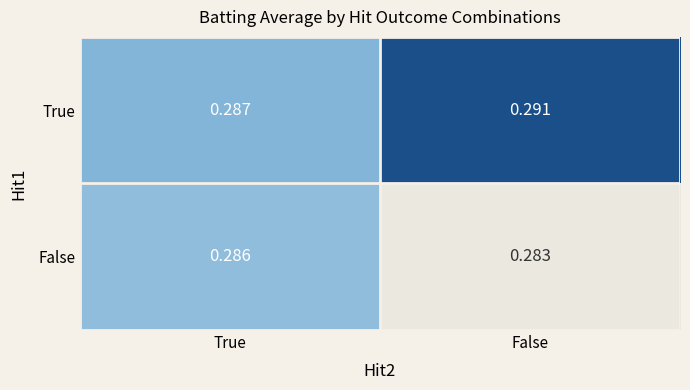

Is the value of False at False greater than the value of True at True?

No